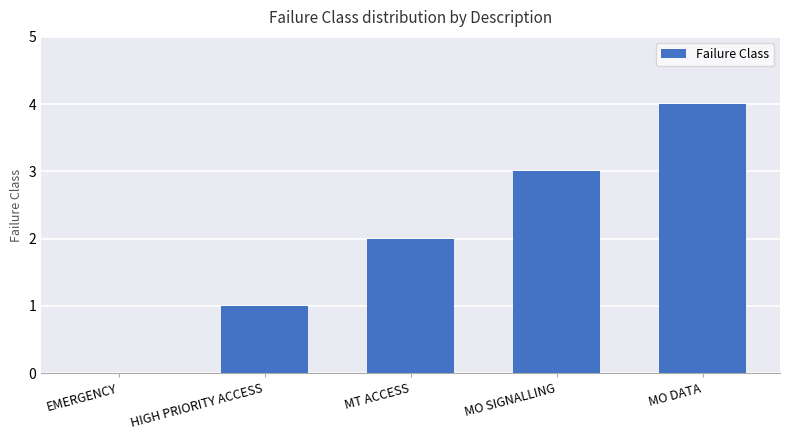

What is the difference between the values at MT ACCESS and HIGH PRIORITY ACCESS?

1